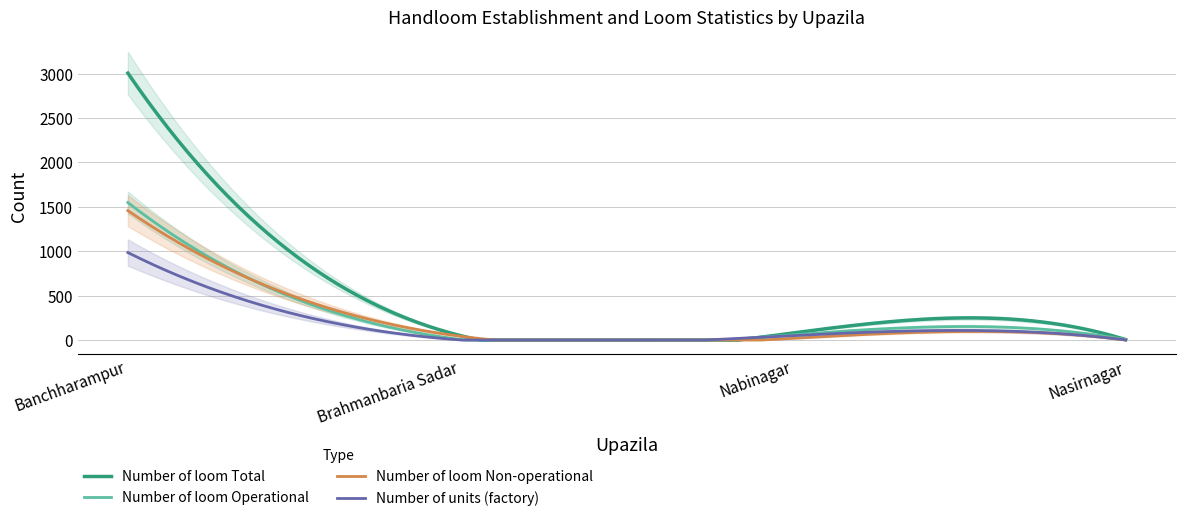

What are all the series names shown in the legend?

Number of loom Operational, Number of loom Non-operational, Number of loom Total, Number of units (factory)